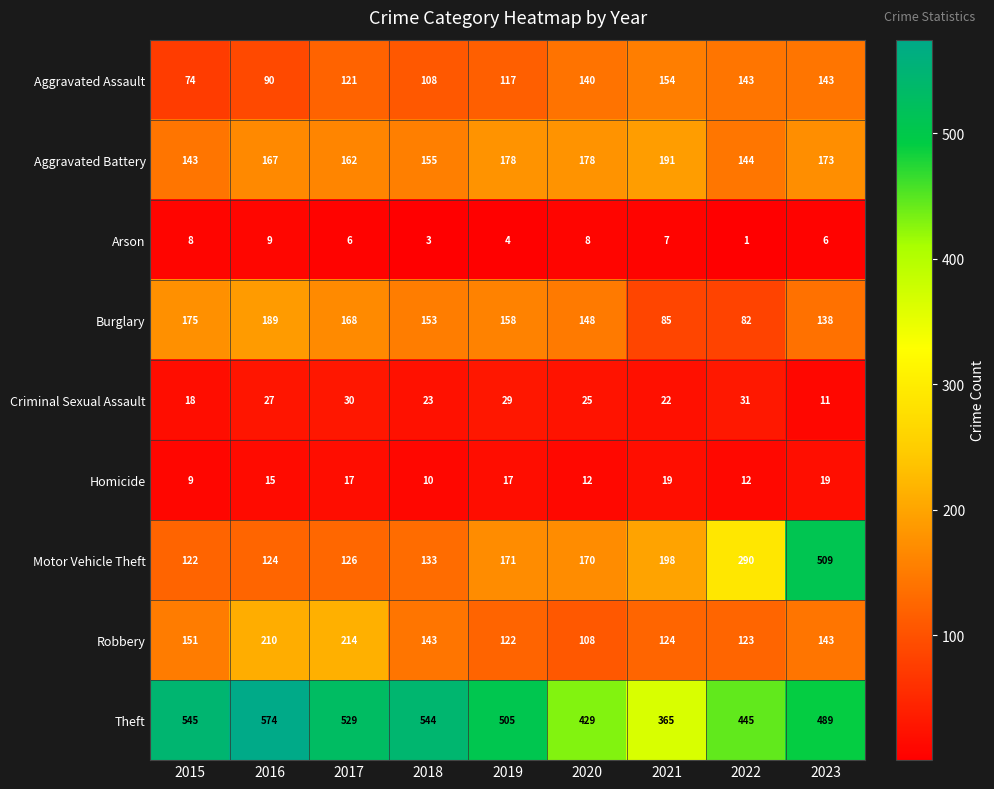

Which category has the lowest value in the Burglary series?

2022